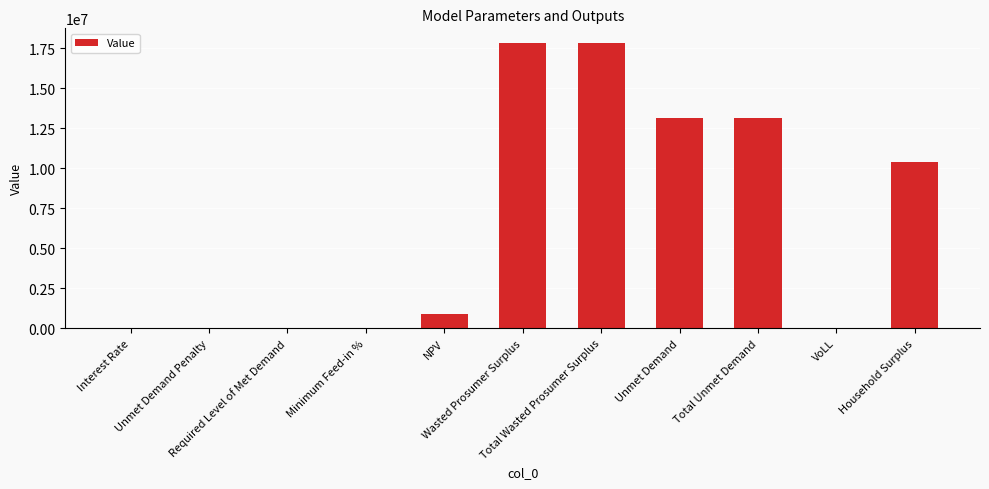

What is the sum of the values at Required Level of Met Demand and Total Unmet Demand?

13101161.0